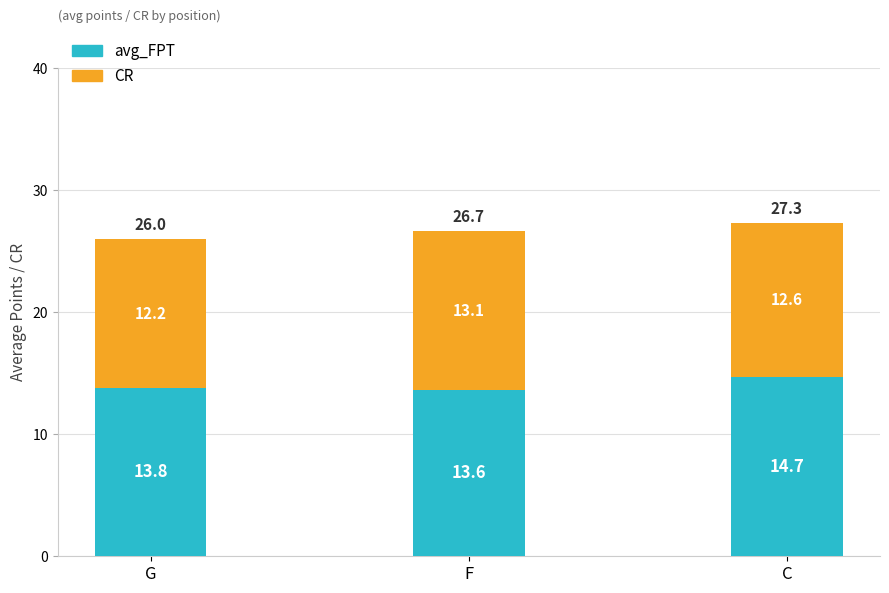

Reading left to right, what are the values for avg_FPT?

13.8	13.6	14.7